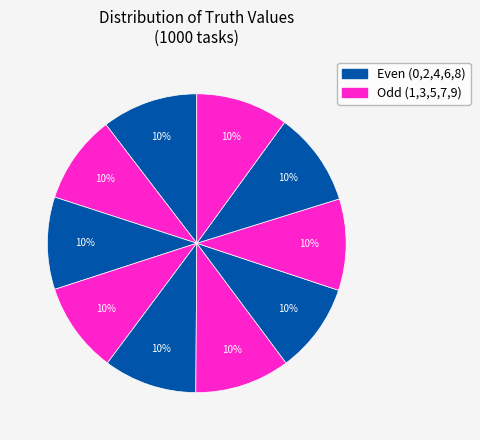

How many segments does this pie chart have?

10